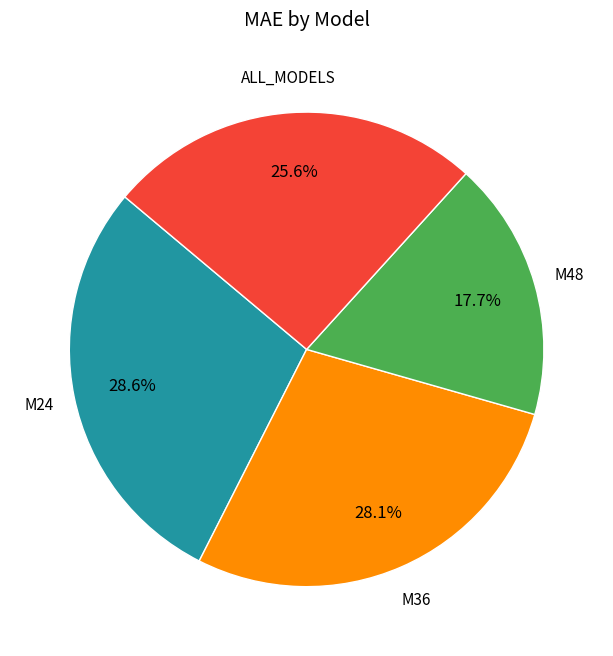

To the nearest percent, what is the combined percentage of M24 and M36?

57%